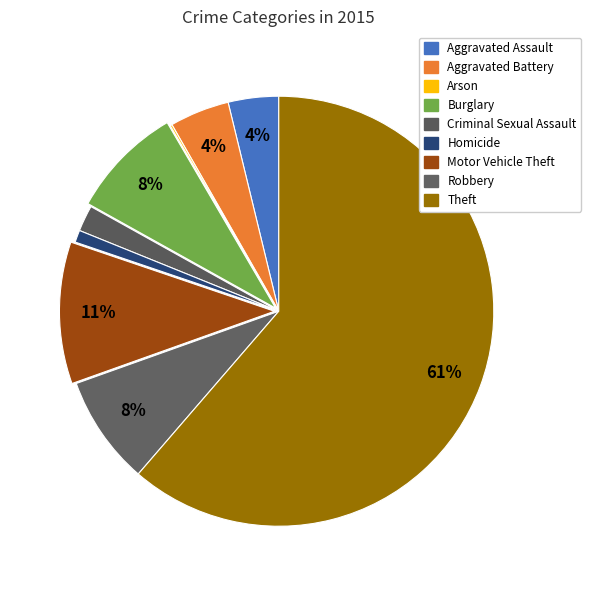

Which has a higher value, Homicide or Motor Vehicle Theft?

Motor Vehicle Theft